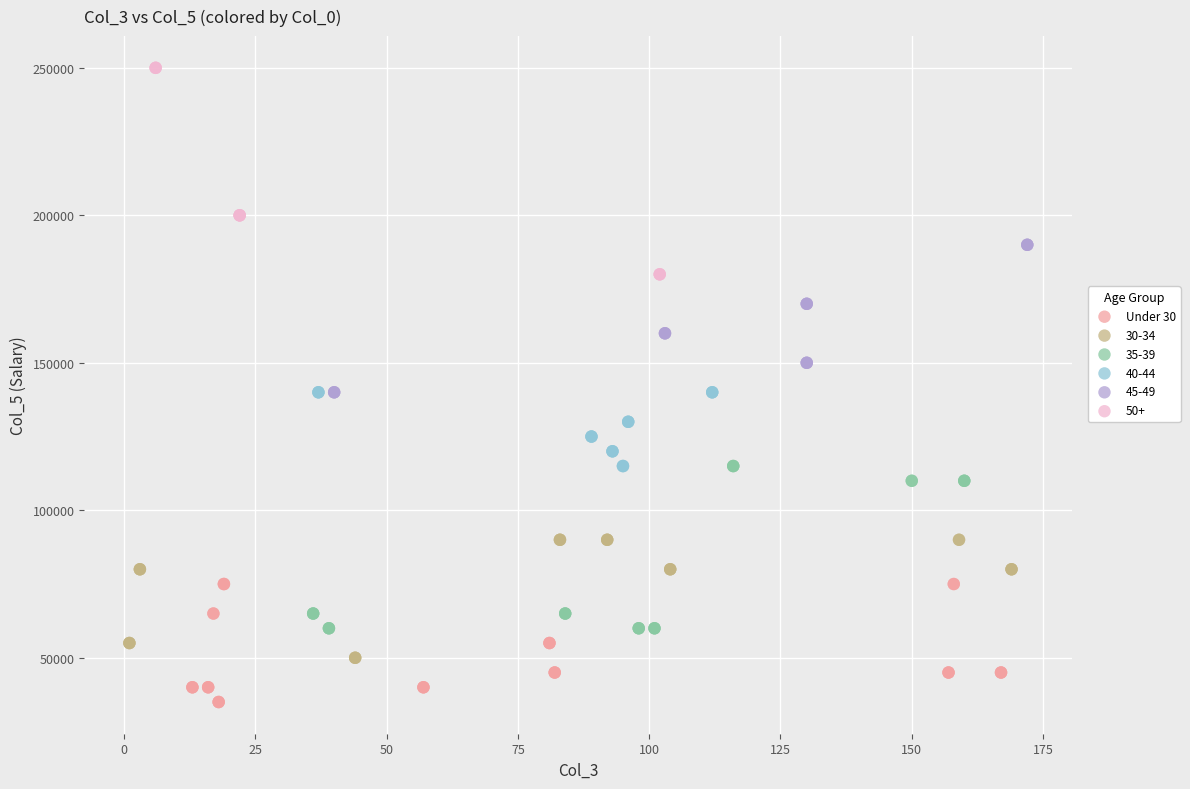

Which series contains the lowest Y value?

Under 30